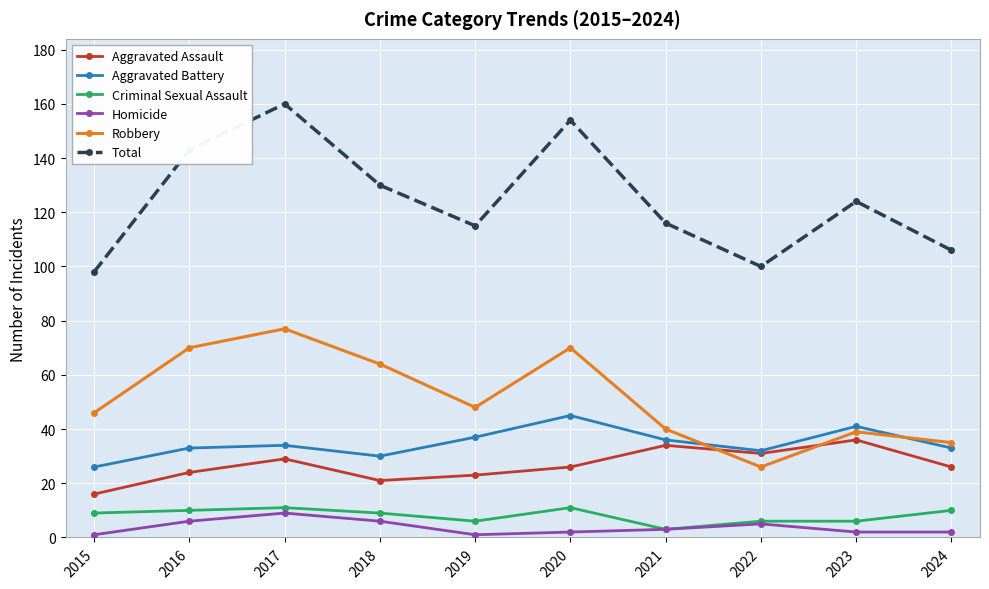

What are all the series names shown in the legend?

Aggravated Assault, Aggravated Battery, Criminal Sexual Assault, Homicide, Robbery, Total